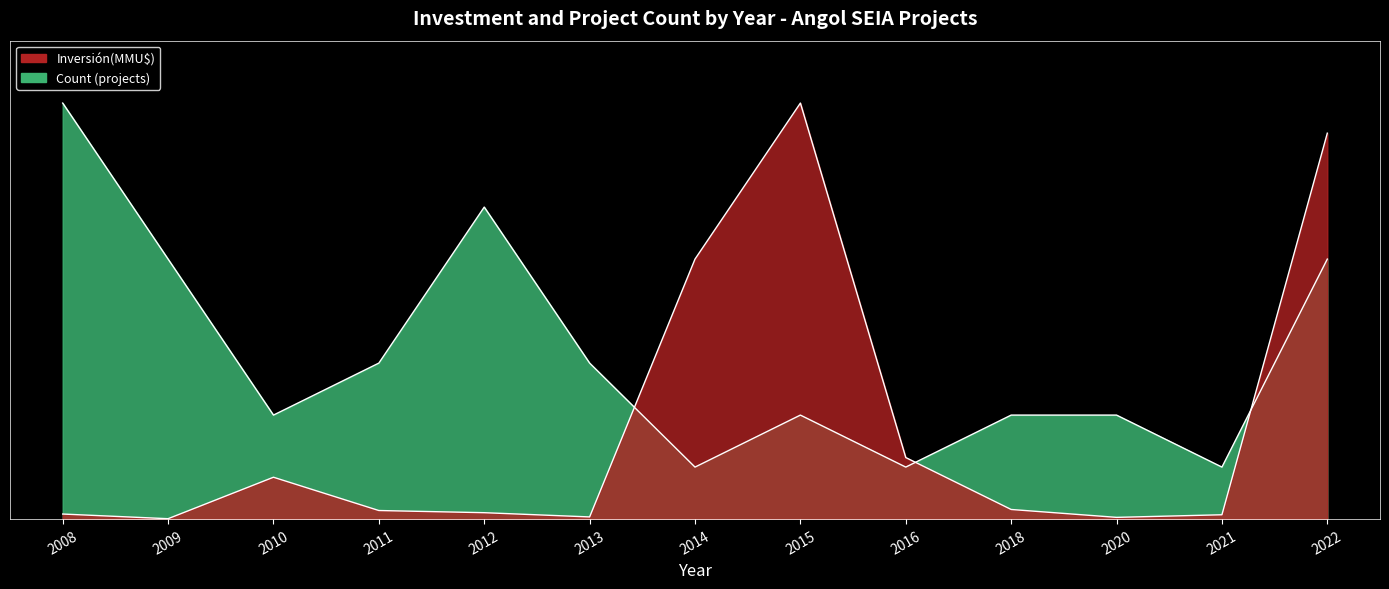

At which category does Count reach its first local valley?

2010